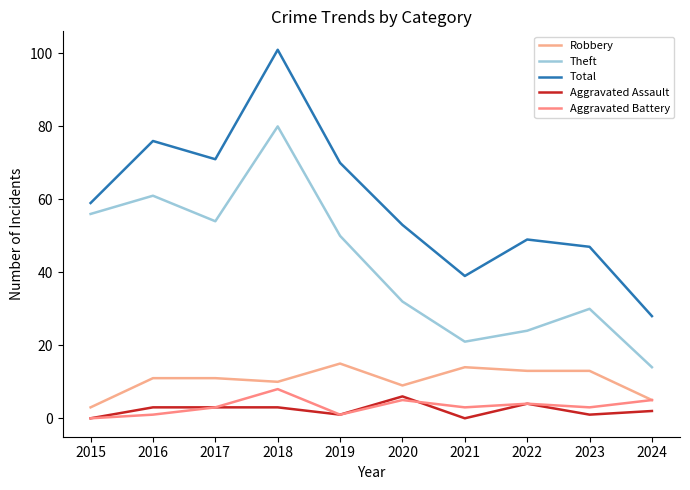

What is the average value of the Total series?

59